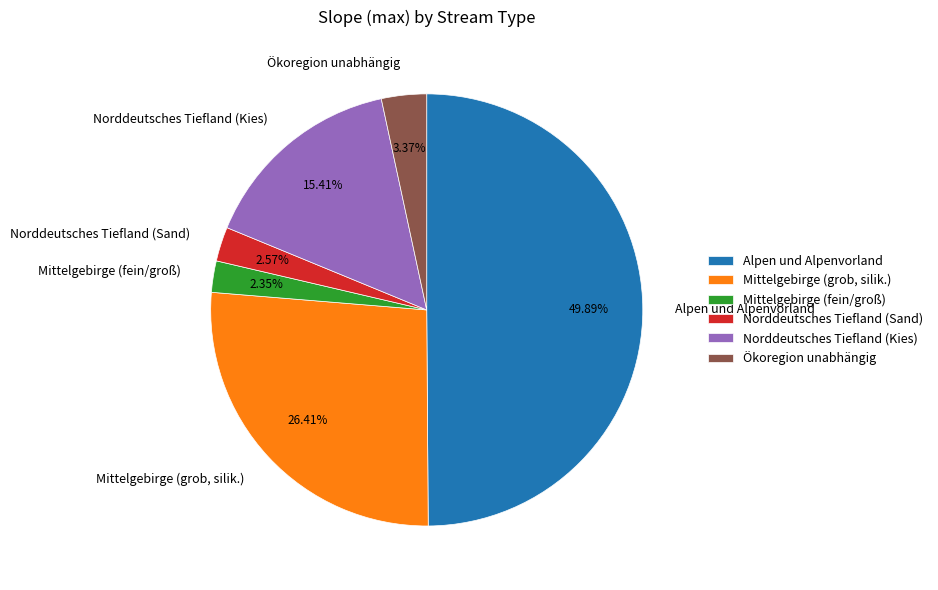

Rank the categories by value from lowest to highest.

Mittelgebirge (fein/groß), Norddeutsches Tiefland (Sand), Ökoregion unabhängig, Norddeutsches Tiefland (Kies), Mittelgebirge (grob, silik.), Alpen und Alpenvorland